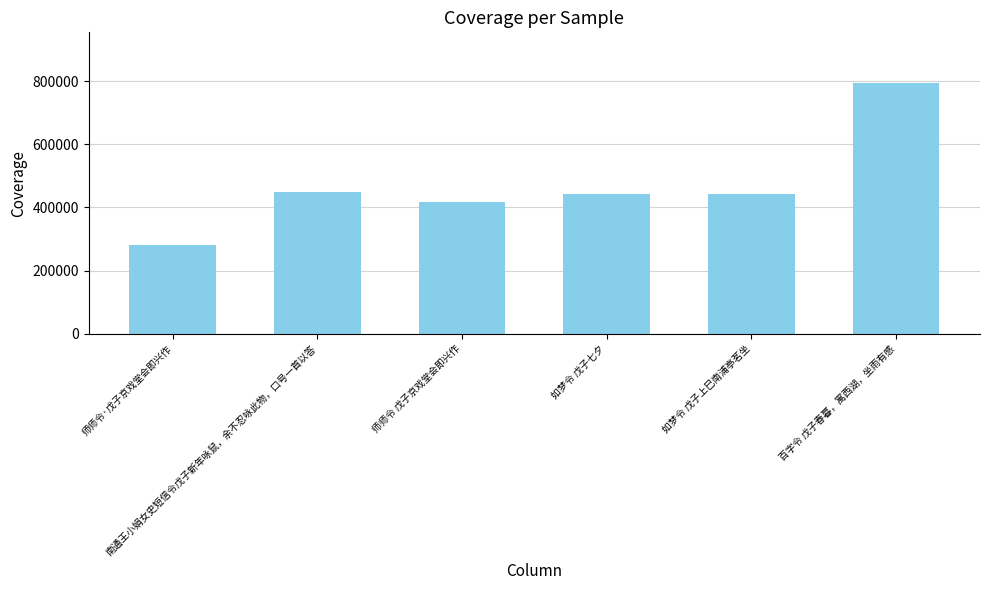

What is the sum of all values?

2831723